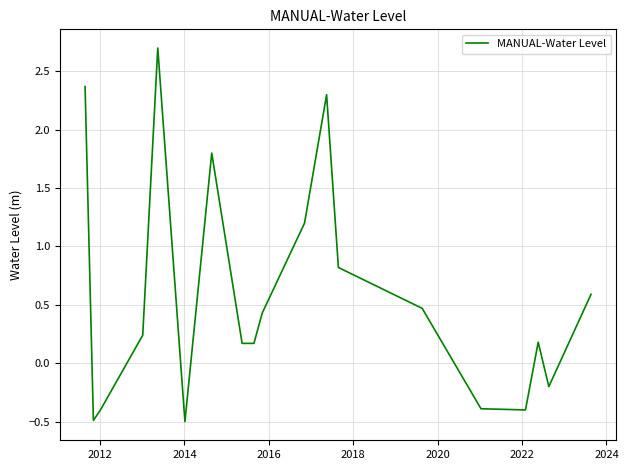

How many positive values are there?

13